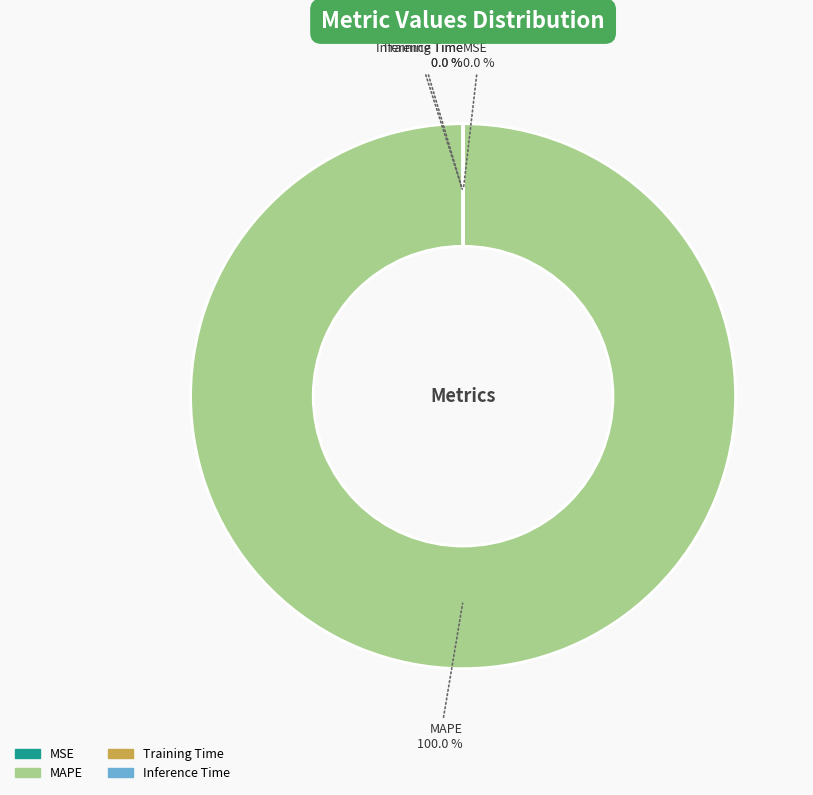

Does Inference Time represent more than half of the total?

No